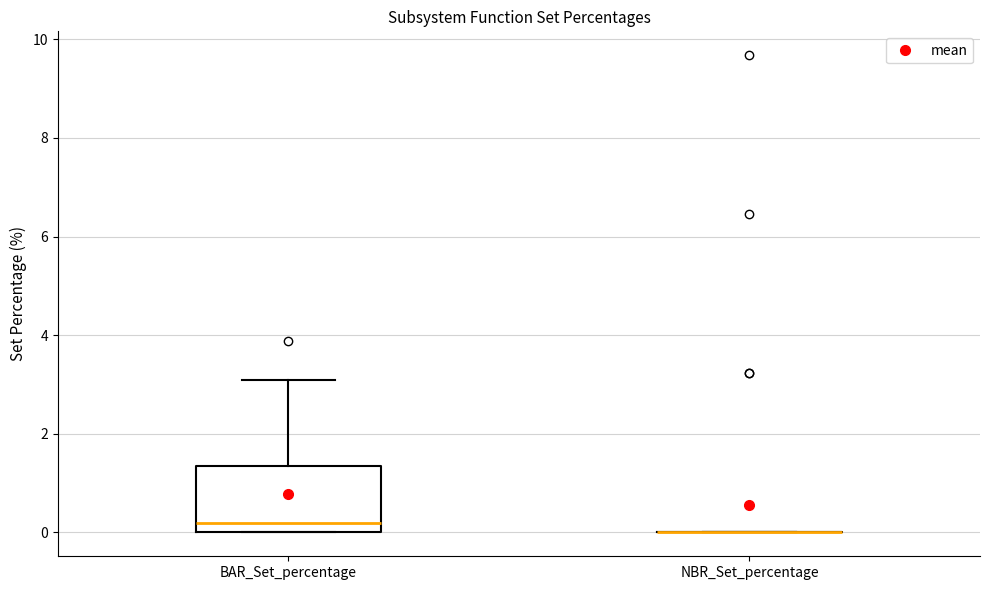

Reading left to right, read every box against the y-axis: the position of its median line, the range the box covers, and the ends of its whiskers. The values are not printed on the chart, so give them approximately, as read against the axis.

BAR_Set_percentage: median 0.2, box 0.0 to 1.4, whiskers 0.0 to 3.2
NBR_Set_percentage: box collapsed to a line at 0.0, whiskers 0.0 to 0.0